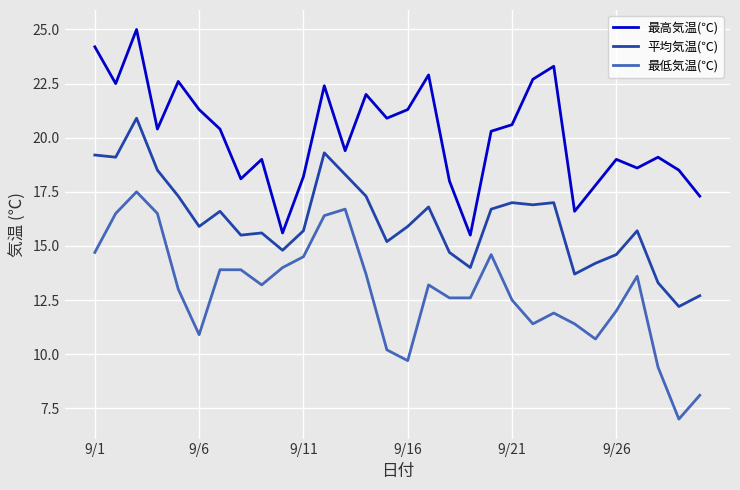

What is the minimum value for 最高気温(℃)?

15.5